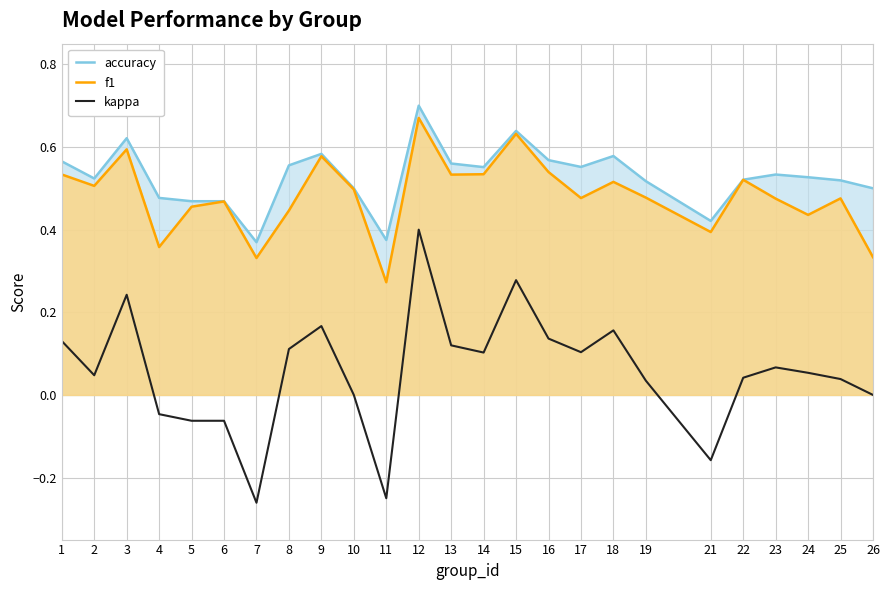

What is the average value of the kappa series?

0.1